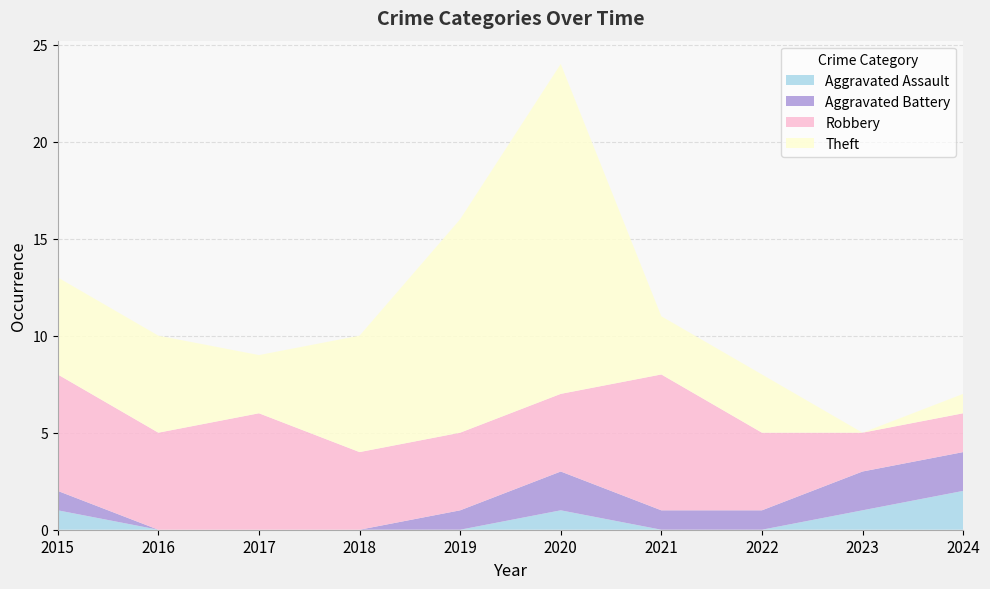

Reading right to left, what are all the values shown in this chart?

Aggravated Assault: 2	1	0	0	1	0	0	0	0	1
Aggravated Battery: 2	2	1	1	2	1	0	0	0	1
Robbery: 2	2	4	7	4	4	4	6	5	6
Theft: 1	0	3	3	17	11	6	3	5	5